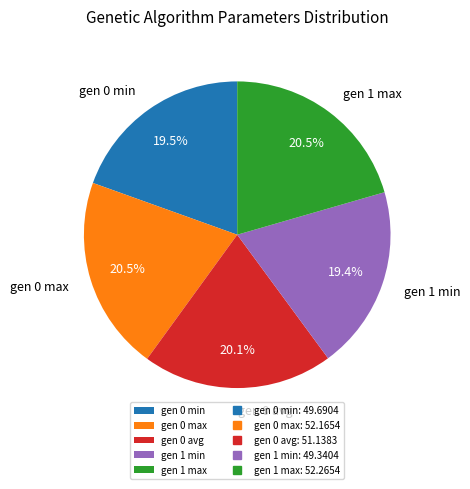

Is it true that gen 0 avg is 12% of the pie?

False